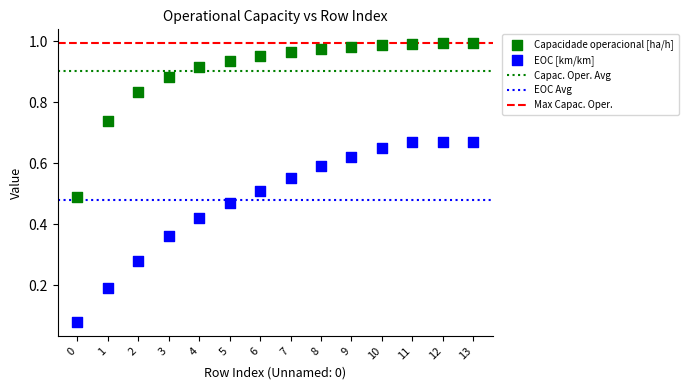

Which series reaches the maximum Y coordinate?

Capacidade operacional [ha/h]